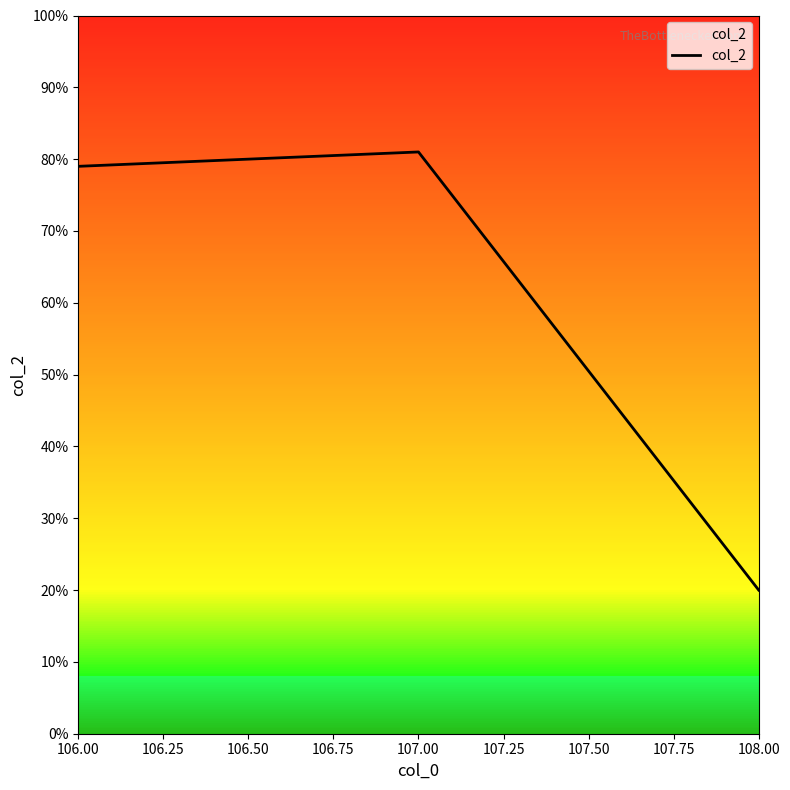

Which category has the lowest value across all series?

108.00